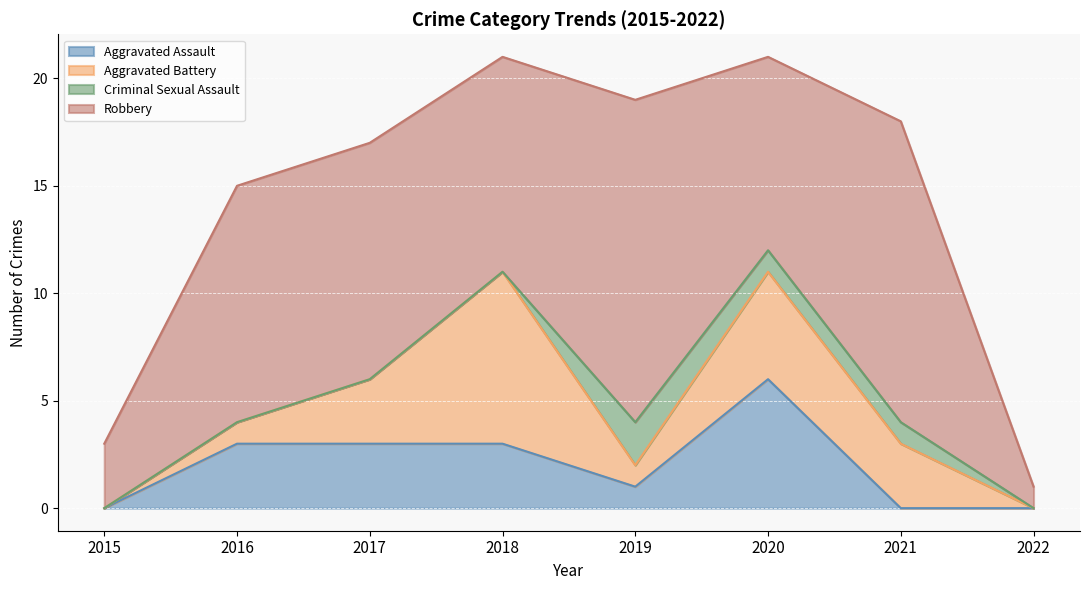

At how many categories does at least one series exceed 4?

6